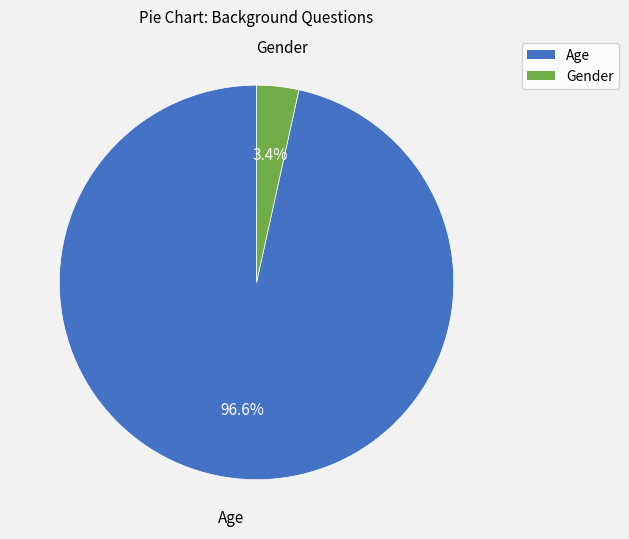

To the nearest percent, what is the difference between the Age and Gender slice percentages?

93%